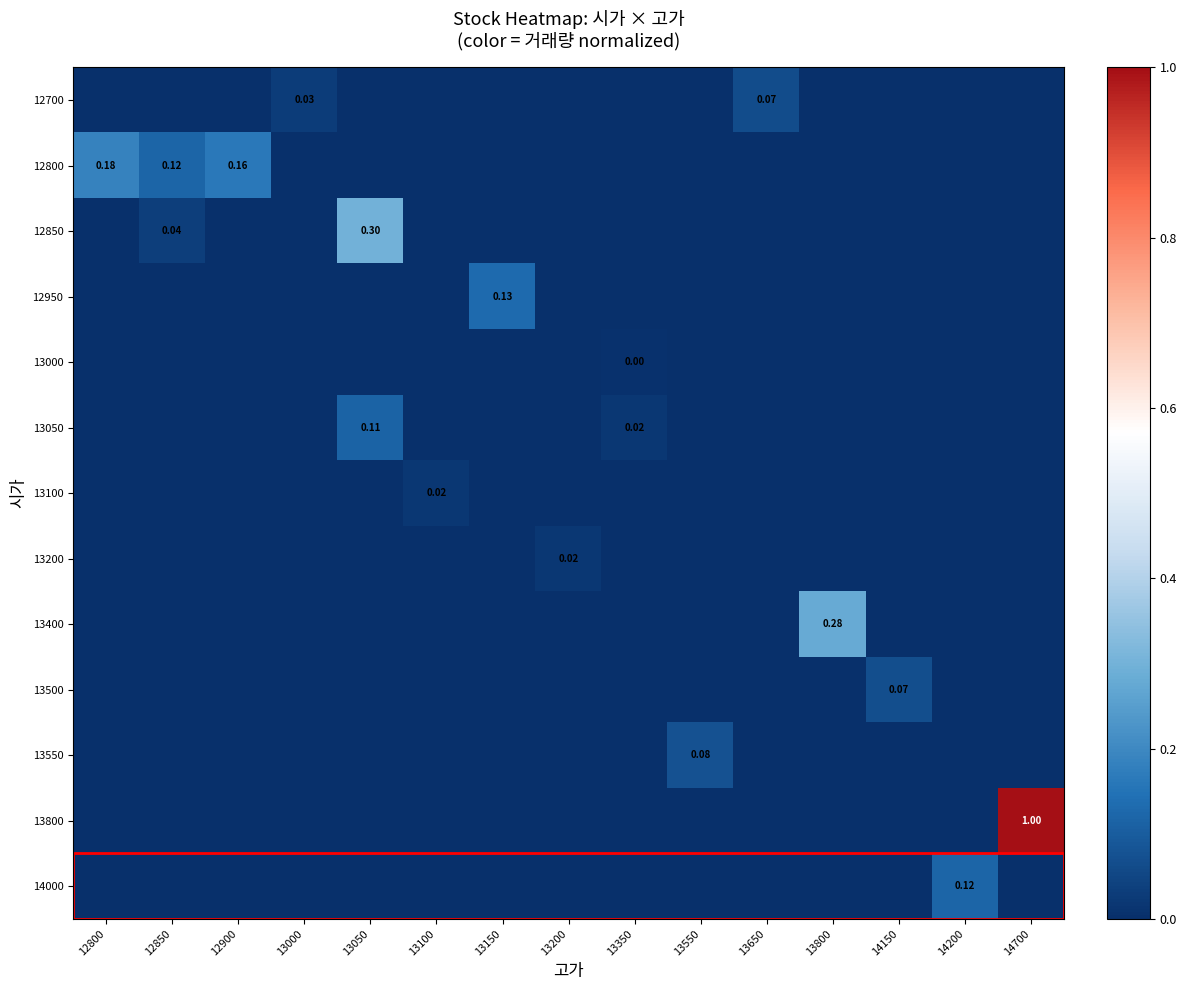

Reading right to left, list all the values displayed in this chart.

row_0: 0.0	0.0	0.0	0.0	0.1	0.0	0.0	0.0	0.0	0.0	0.0	0.0	0.0	0.0	0.0
row_1: 0.0	0.0	0.0	0.0	0.0	0.0	0.0	0.0	0.0	0.0	0.0	0.0	0.2	0.1	0.2
row_2: 0.0	0.0	0.0	0.0	0.0	0.0	0.0	0.0	0.0	0.0	0.3	0.0	0.0	0.0	0.0
row_3: 0.0	0.0	0.0	0.0	0.0	0.0	0.0	0.0	0.1	0.0	0.0	0.0	0.0	0.0	0.0
row_4: 0.0	0.0	0.0	0.0	0.0	0.0	0.0	0.0	0.0	0.0	0.0	0.0	0.0	0.0	0.0
row_5: 0.0	0.0	0.0	0.0	0.0	0.0	0.0	0.0	0.0	0.0	0.1	0.0	0.0	0.0	0.0
row_6: 0.0	0.0	0.0	0.0	0.0	0.0	0.0	0.0	0.0	0.0	0.0	0.0	0.0	0.0	0.0
row_7: 0.0	0.0	0.0	0.0	0.0	0.0	0.0	0.0	0.0	0.0	0.0	0.0	0.0	0.0	0.0
row_8: 0.0	0.0	0.0	0.3	0.0	0.0	0.0	0.0	0.0	0.0	0.0	0.0	0.0	0.0	0.0
row_9: 0.0	0.0	0.1	0.0	0.0	0.0	0.0	0.0	0.0	0.0	0.0	0.0	0.0	0.0	0.0
row_10: 0.0	0.0	0.0	0.0	0.0	0.1	0.0	0.0	0.0	0.0	0.0	0.0	0.0	0.0	0.0
row_11: 1.0	0.0	0.0	0.0	0.0	0.0	0.0	0.0	0.0	0.0	0.0	0.0	0.0	0.0	0.0
row_12: 0.0	0.1	0.0	0.0	0.0	0.0	0.0	0.0	0.0	0.0	0.0	0.0	0.0	0.0	0.0